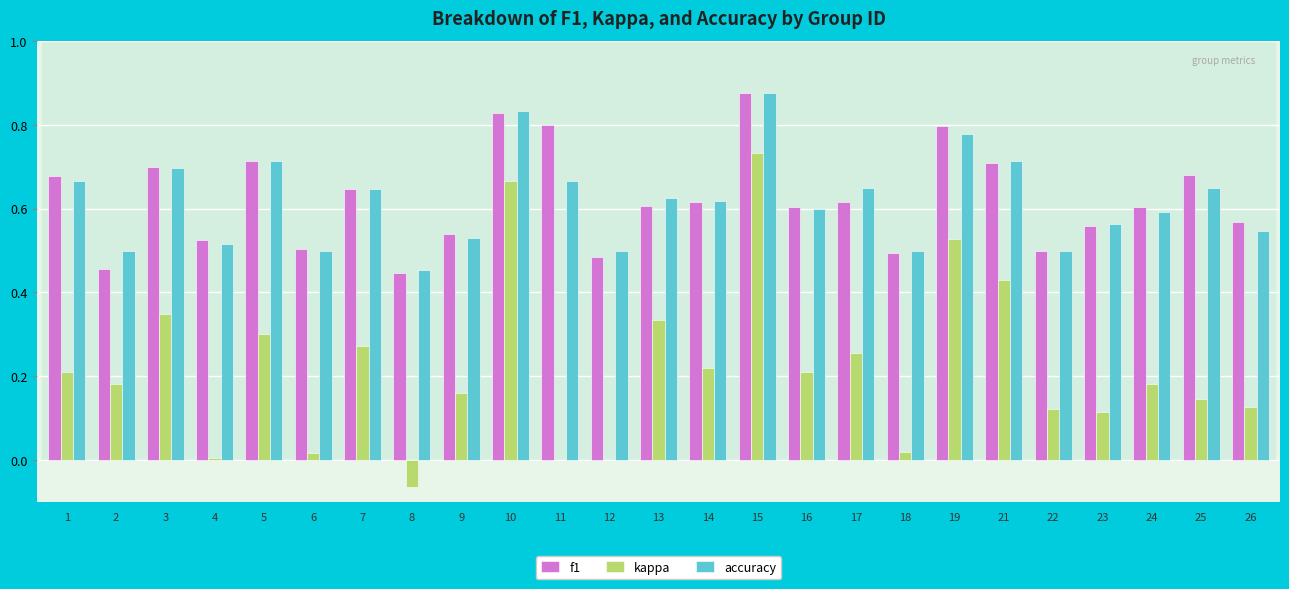

What is the sum of the accuracy values at 13 and 6?

1.1